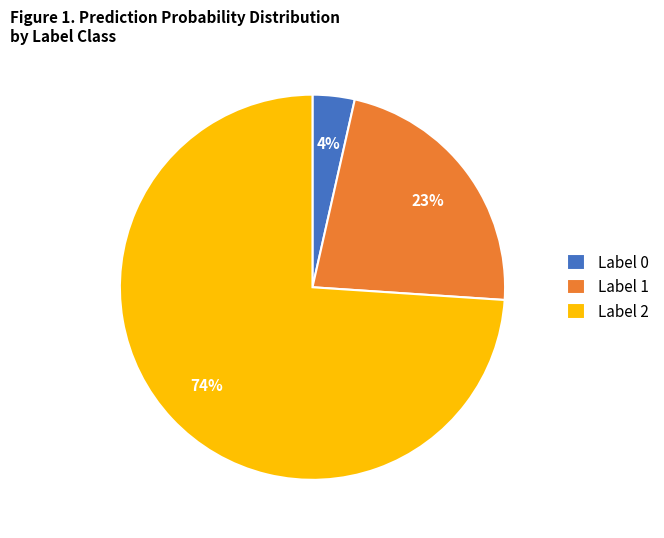

Is there any slice that represents more than half of the pie?

Yes